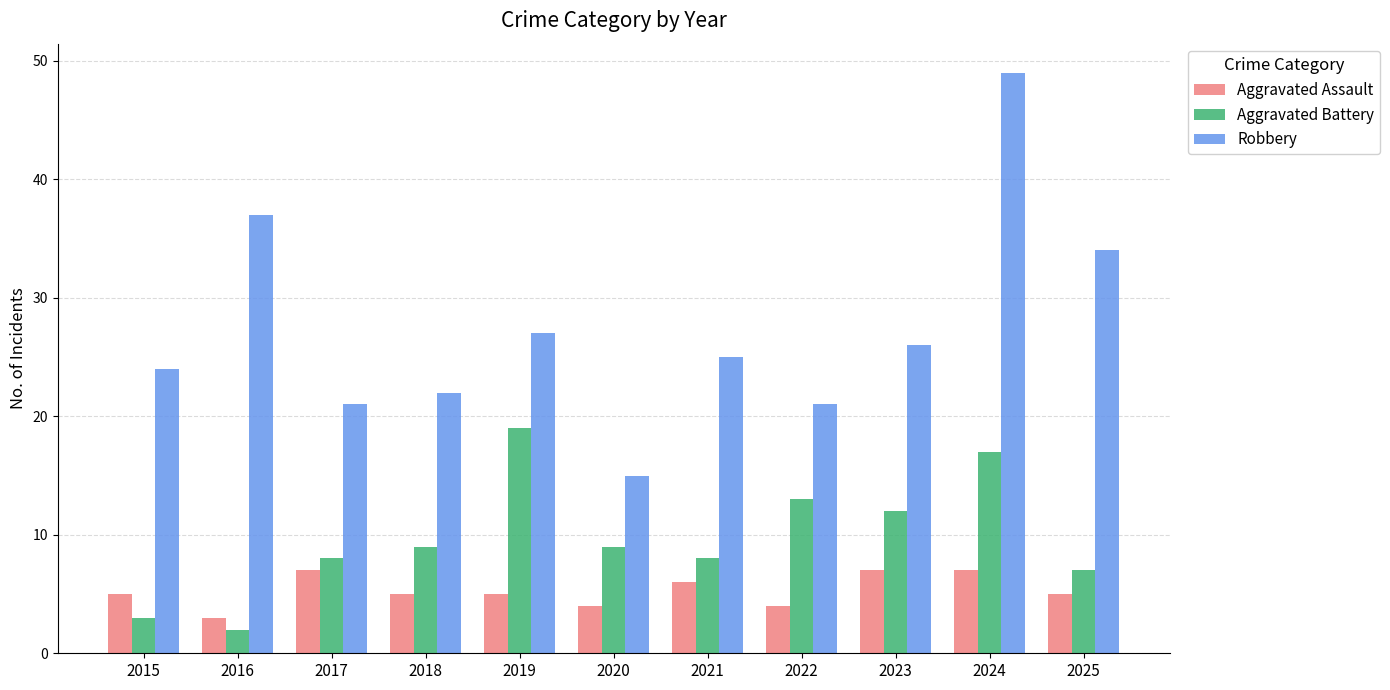

Which category has the lowest value in the Aggravated Battery series?

2016